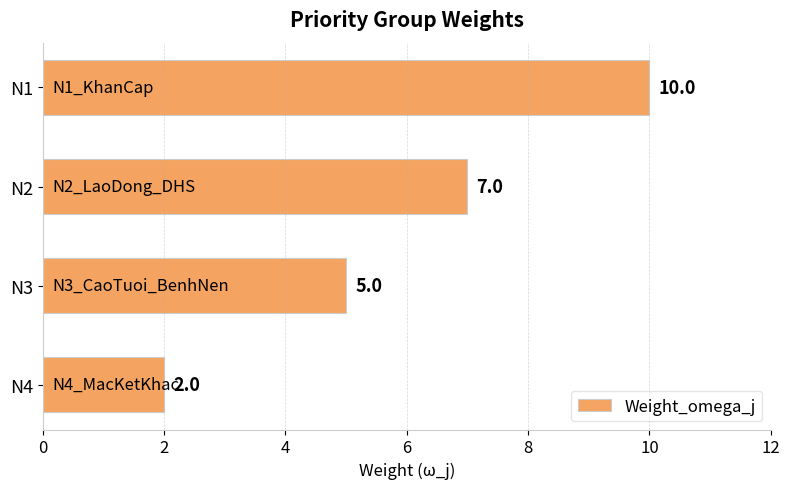

Read the value at N3.

5